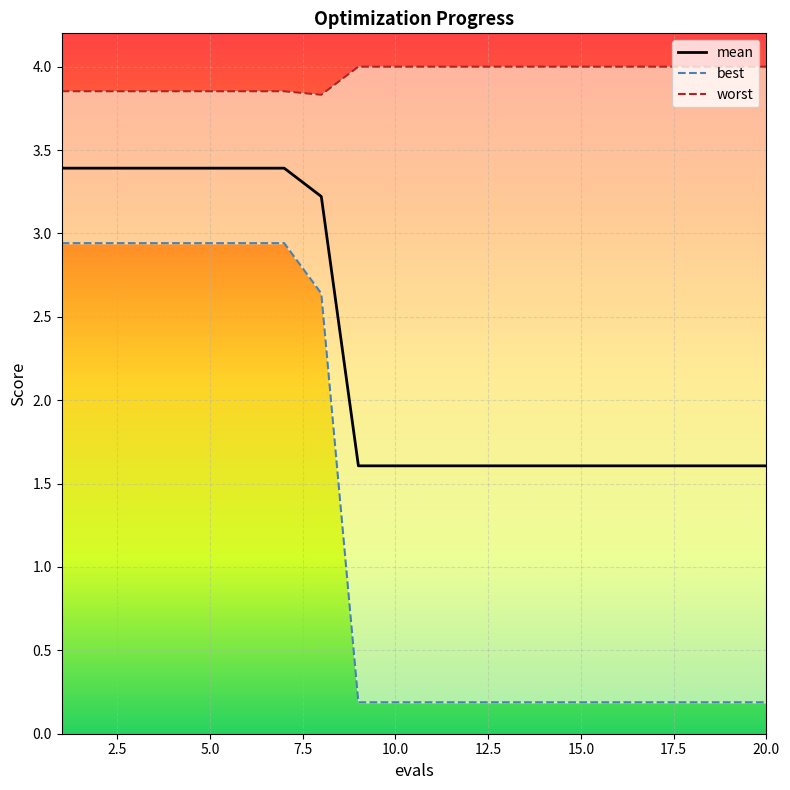

True or false: best and worst intersect in this chart.

False